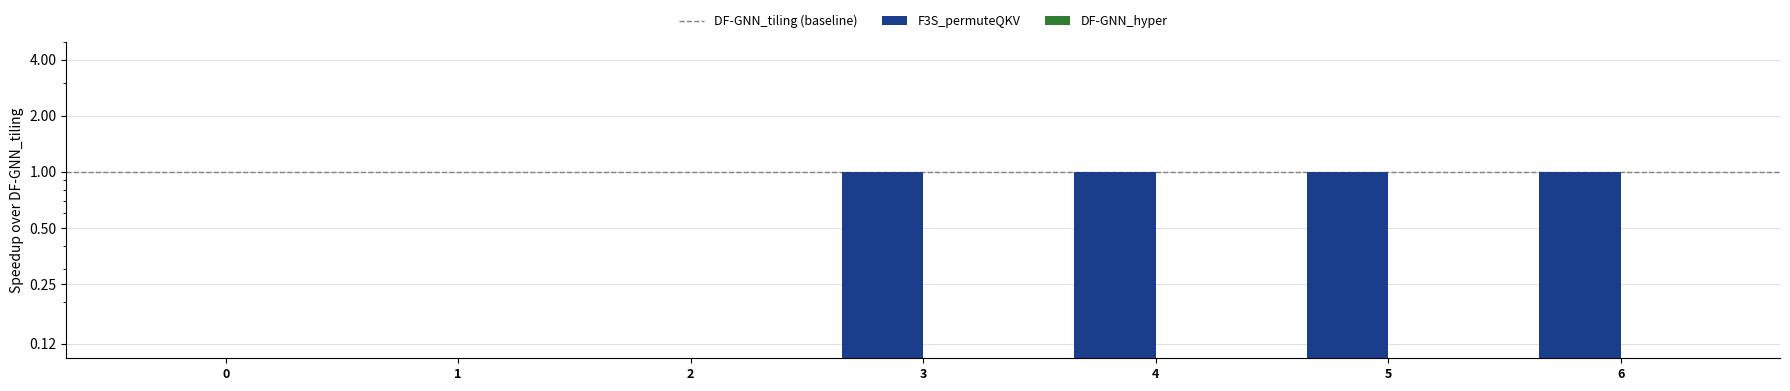

The value at 4 is 2. True or false?

False